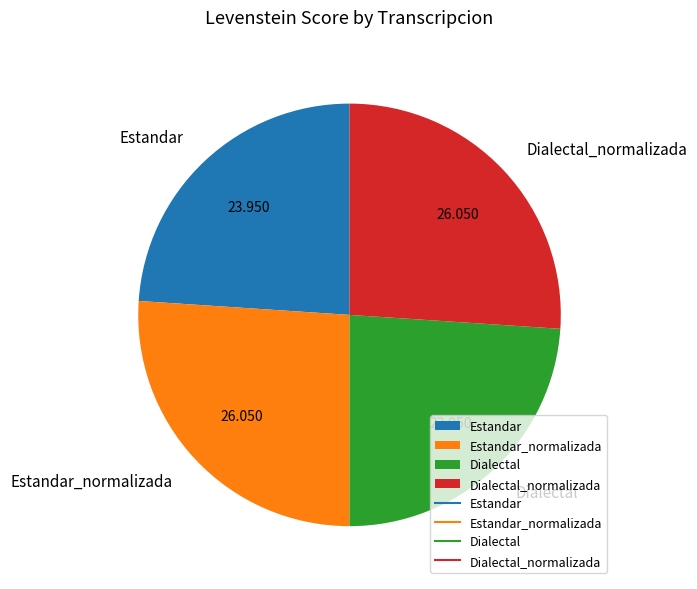

Approximately how many times larger is the value at Dialectal_normalizada compared to Estandar?

1.1